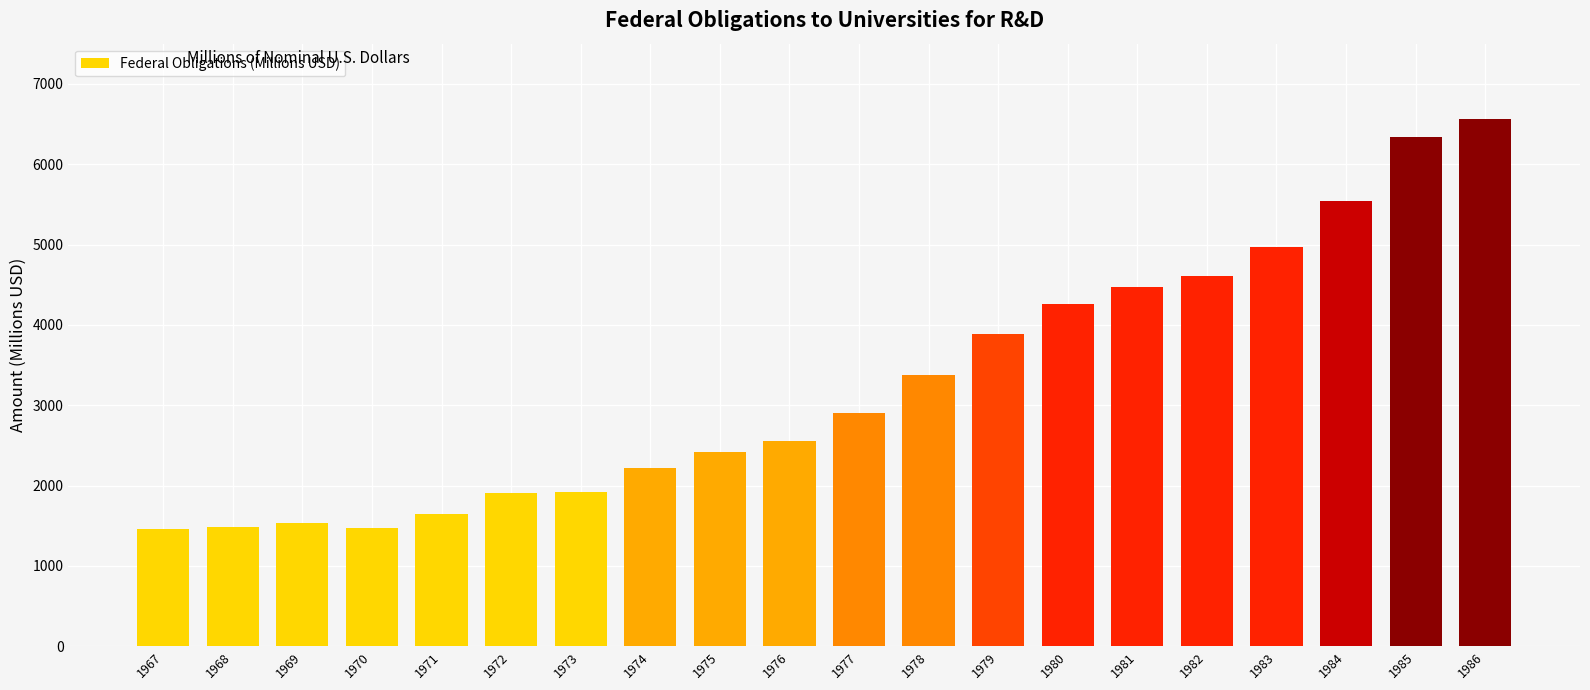

The chart shows a value of 3229.0 at 1984. True or false?

False